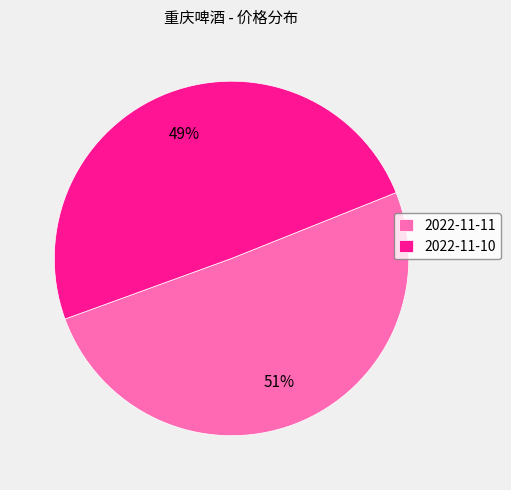

What is the majority slice?

2022-11-11